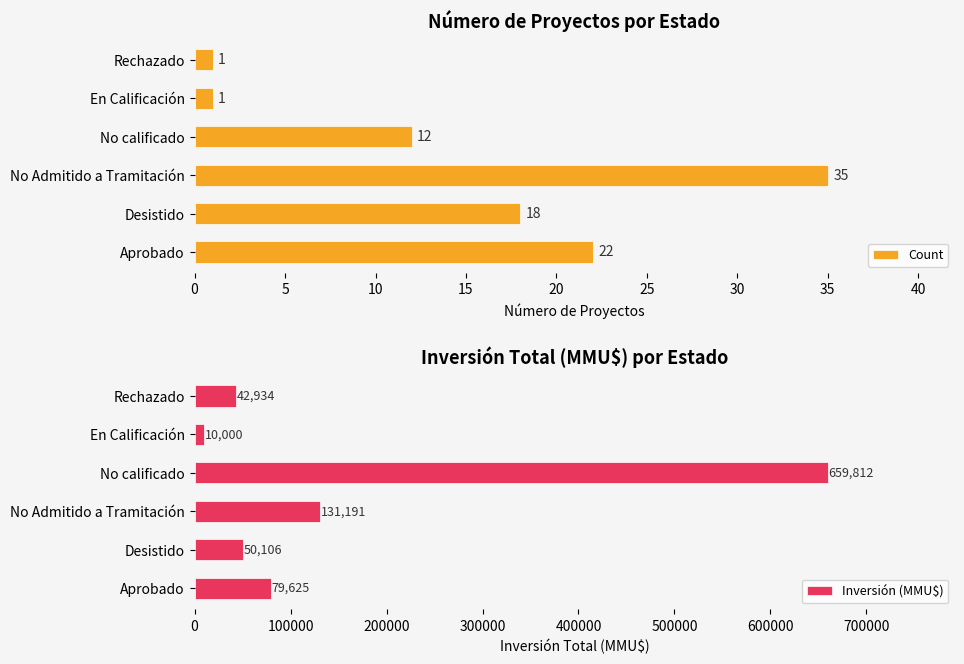

The value of Count at Aprobado is 31. True or false?

False